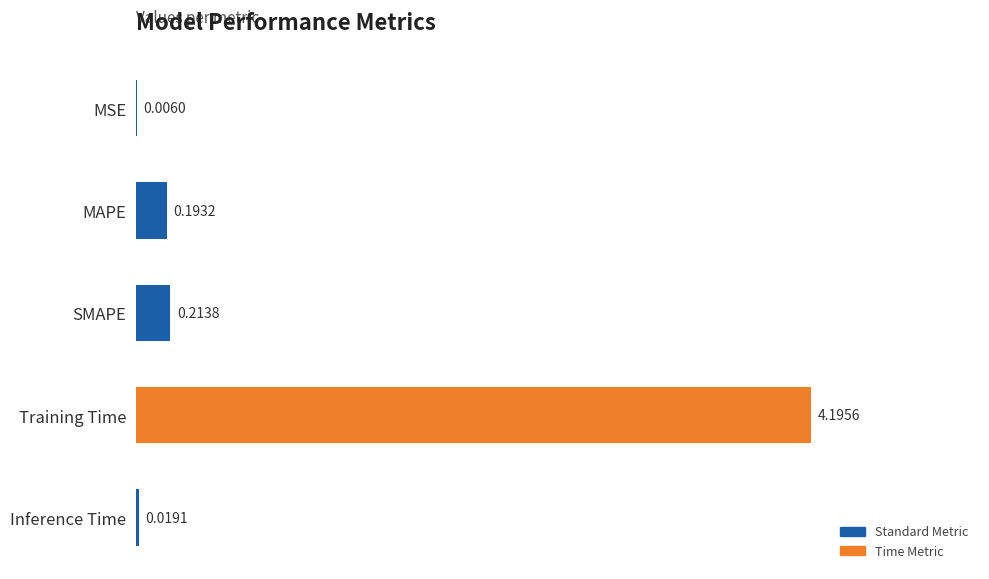

What is the sum of all values?

4.6